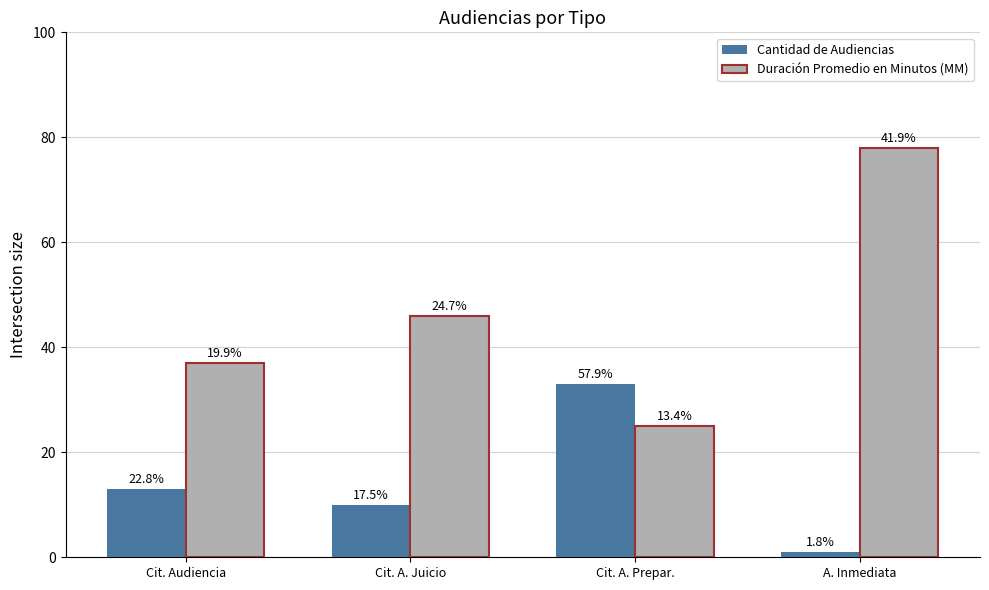

What is the difference between the highest and lowest values at Cit. A. Prepar.?

8